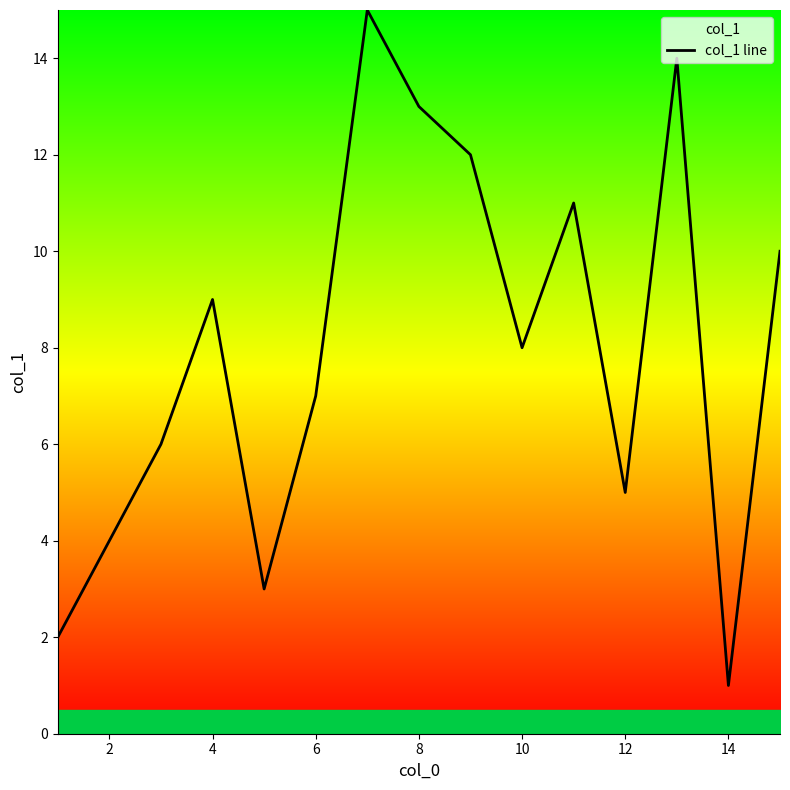

The chart shows a value of 5 at 12. True or false?

True